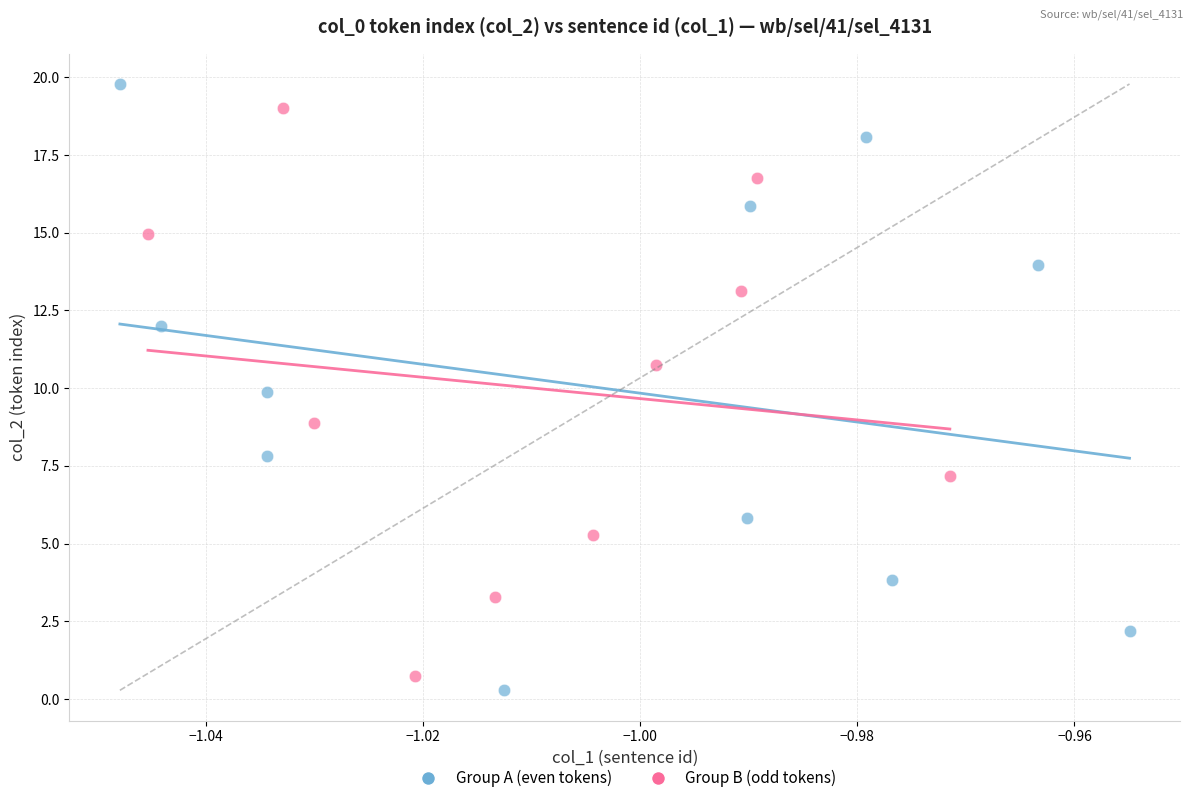

Which series has the widest spread of Y values?

Group A (even tokens)